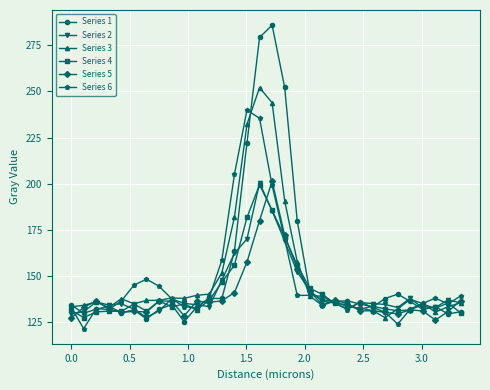

How many data points does each series have?

32